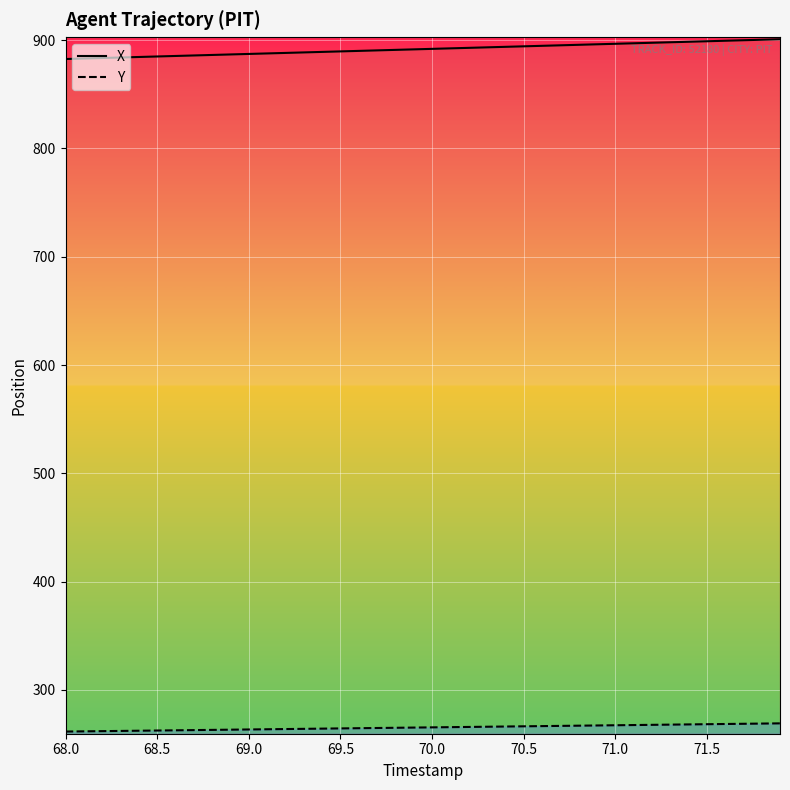

Which category has the lowest value in the X series?

68.0